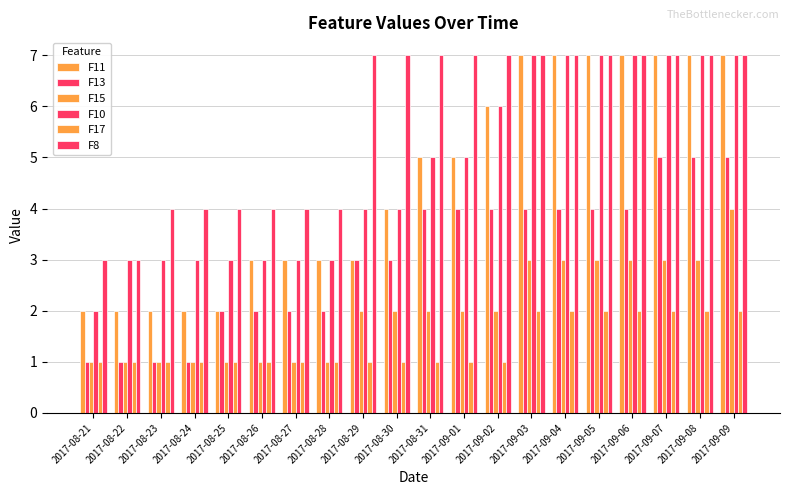

Is it true that F13 equals 2 at 2017-08-28?

True